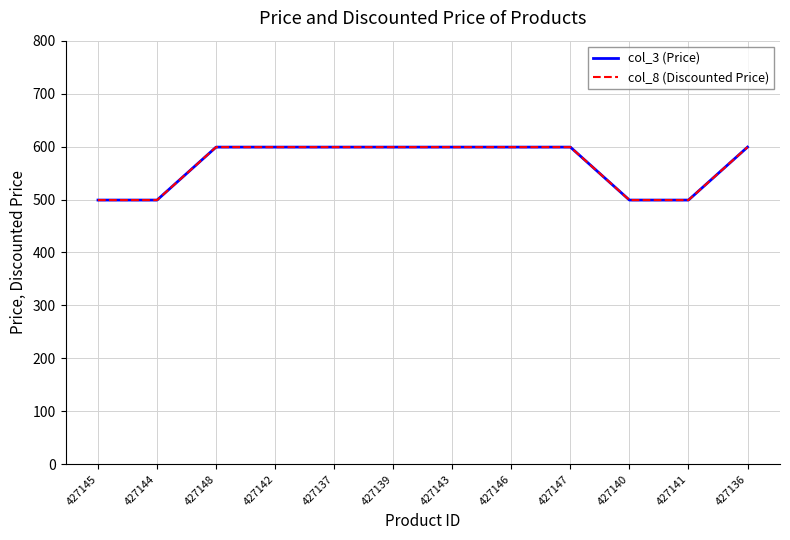

What position from the left is 427141?

11